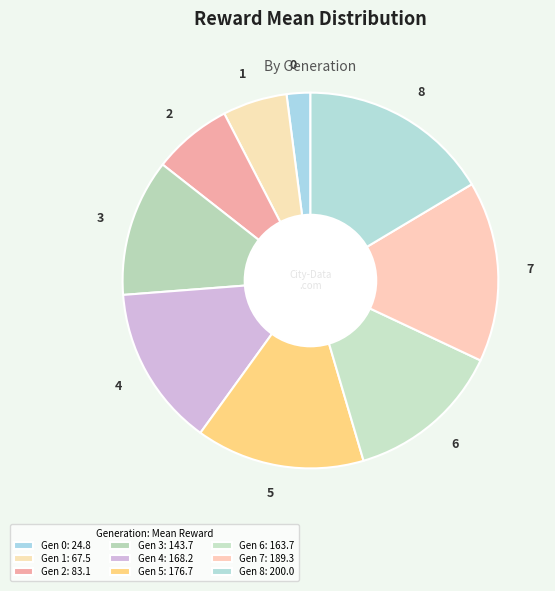

The 0 slice represents 2% of the pie. True or false?

True